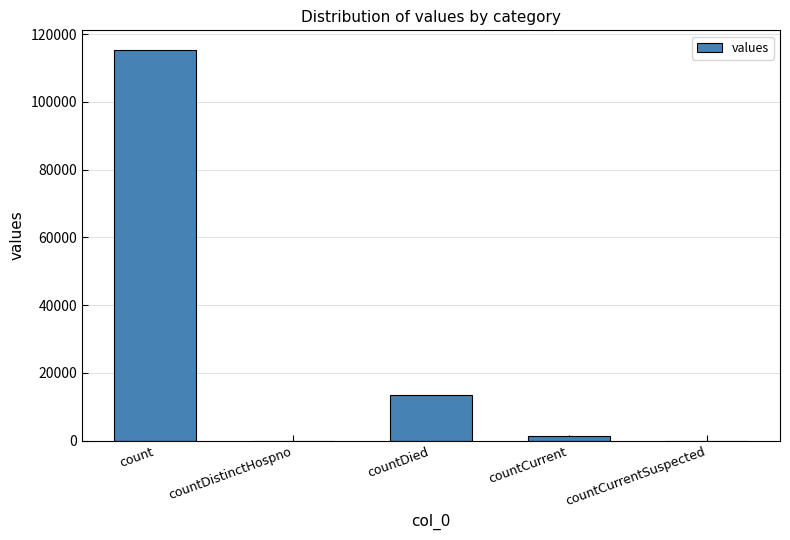

What is the sum of all values?

130105